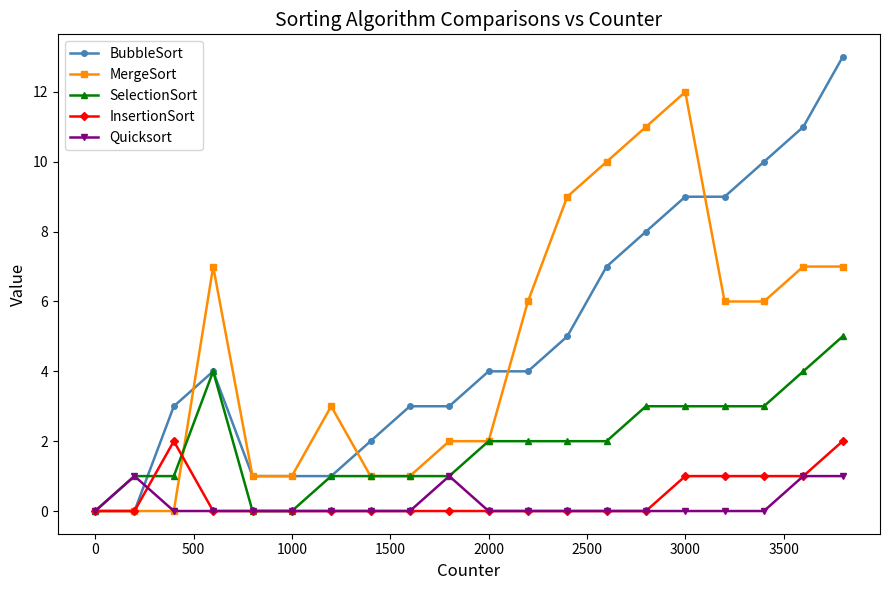

Rank the series by their maximum value, from lowest to highest.

Quicksort, InsertionSort, SelectionSort, MergeSort, BubbleSort